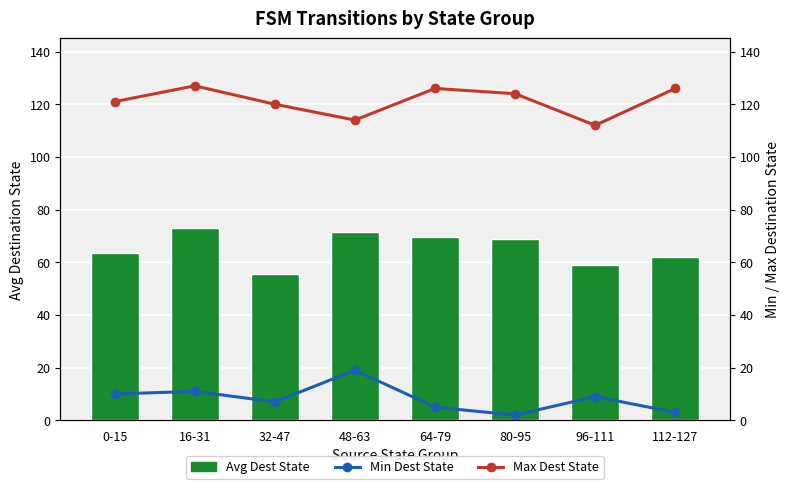

What are all the series names shown in the legend?

Avg Dest State, Min Dest State, Max Dest State